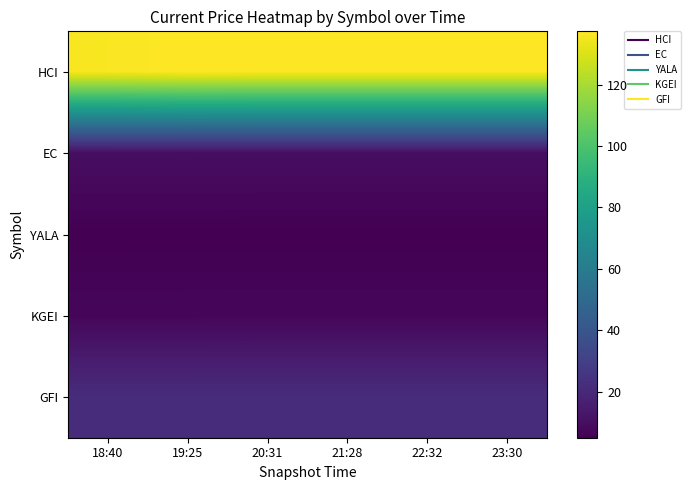

Reading right to left, transcribe all the data shown in this chart.

HCI: 23:30=137.1	22:32=137.1	21:28=137.1	20:31=137.1	19:25=137.3	18:40=136.3
EC: 23:30=10.1	22:32=10.1	21:28=10.1	20:31=10.1	19:25=10.1	18:40=10.1
YALA: 23:30=5.1	22:32=5.1	21:28=5.1	20:31=5.1	19:25=5.1	18:40=5.1
KGEI: 23:30=7.4	22:32=7.4	21:28=7.4	20:31=7.4	19:25=7.3	18:40=7.3
GFI: 23:30=21.9	22:32=21.9	21:28=21.9	20:31=21.9	19:25=21.8	18:40=21.8